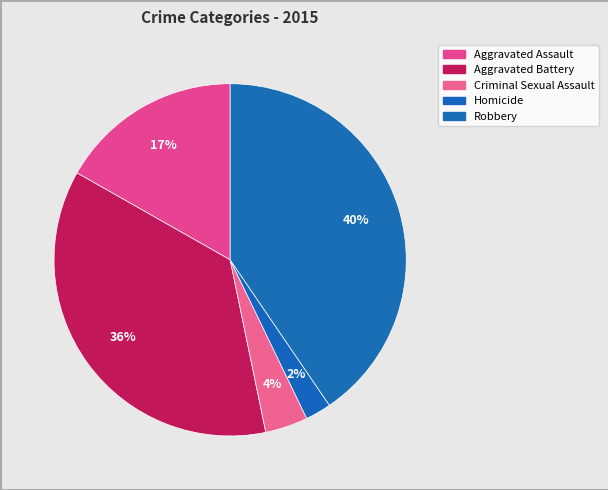

How many segments does this pie chart have?

5